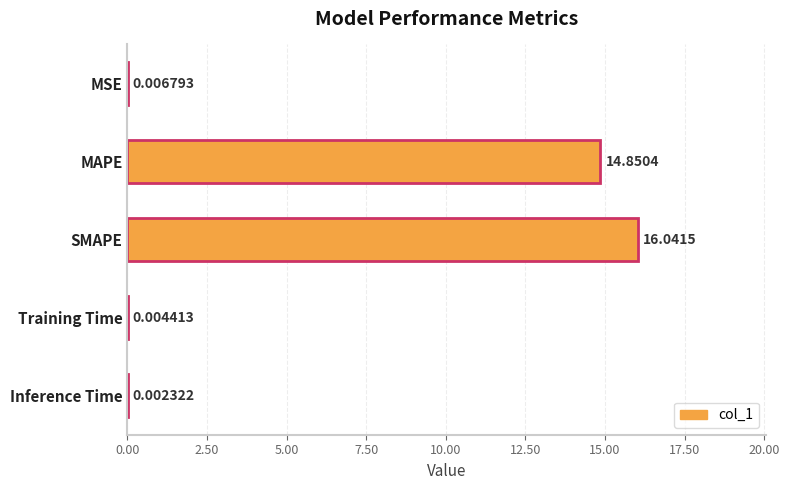

What is the average value?

6.2